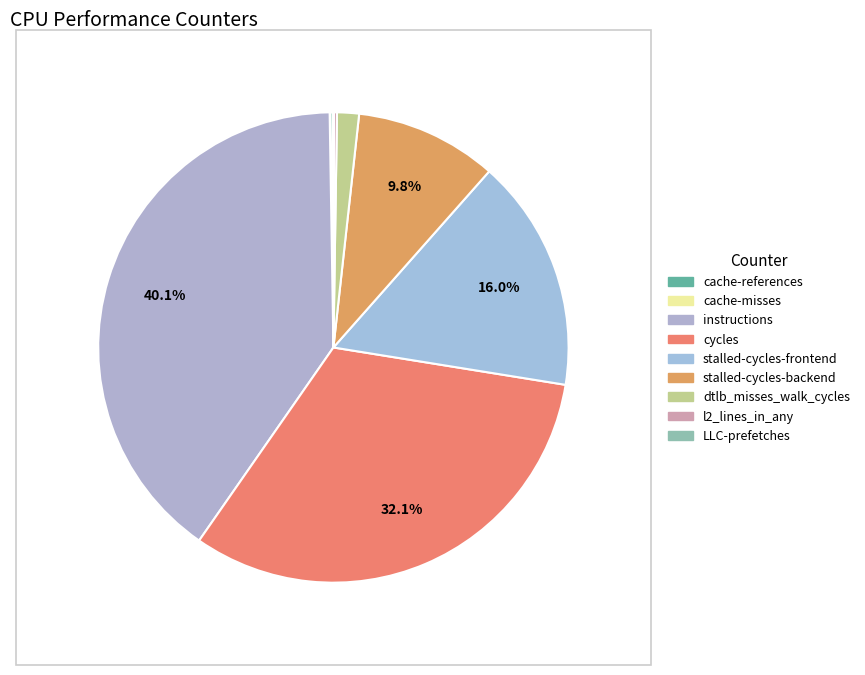

What percentage is the dtlb_misses_walk_cycles slice, to the nearest percent?

2%